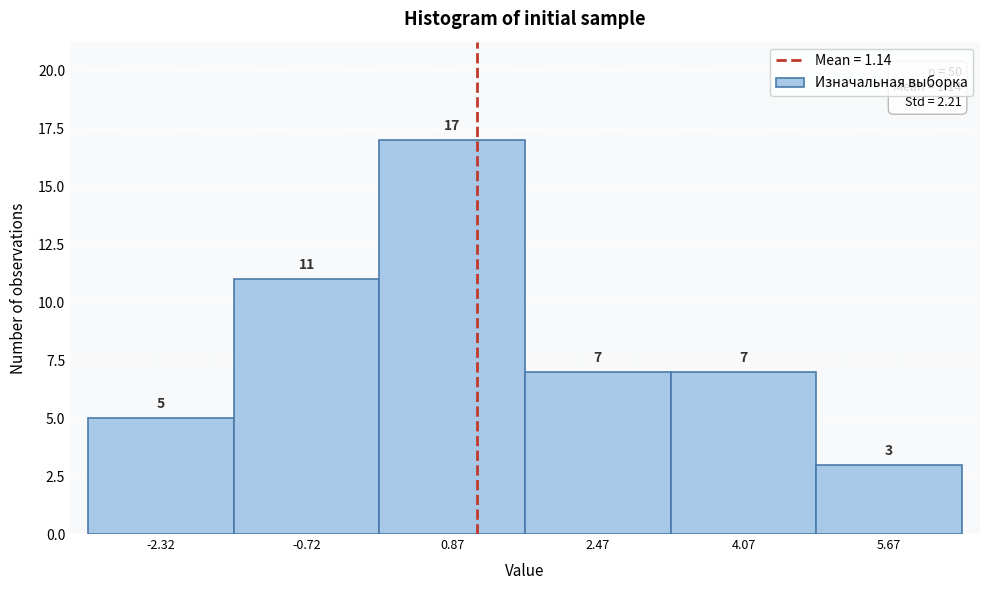

Over which range of the x-axis is the bar tallest?

0.0 to 1.6